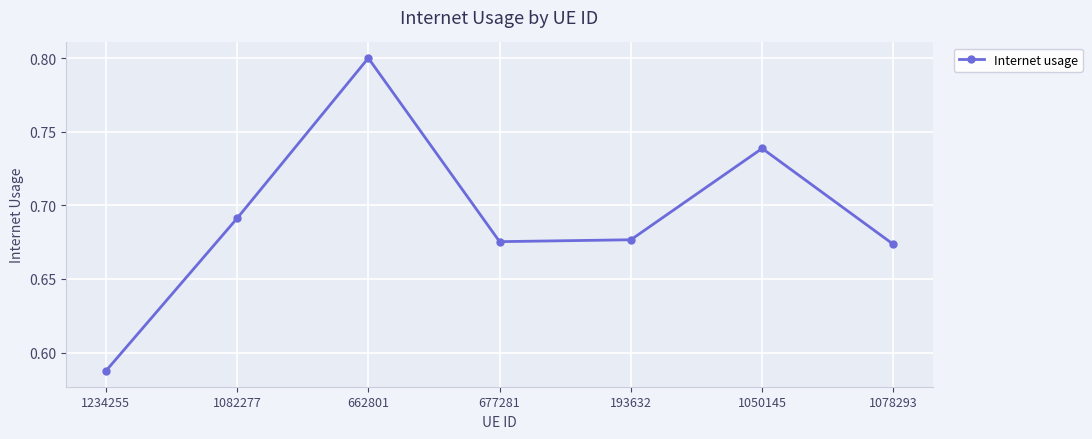

Is it true that the value at 662801 is 1.3?

False